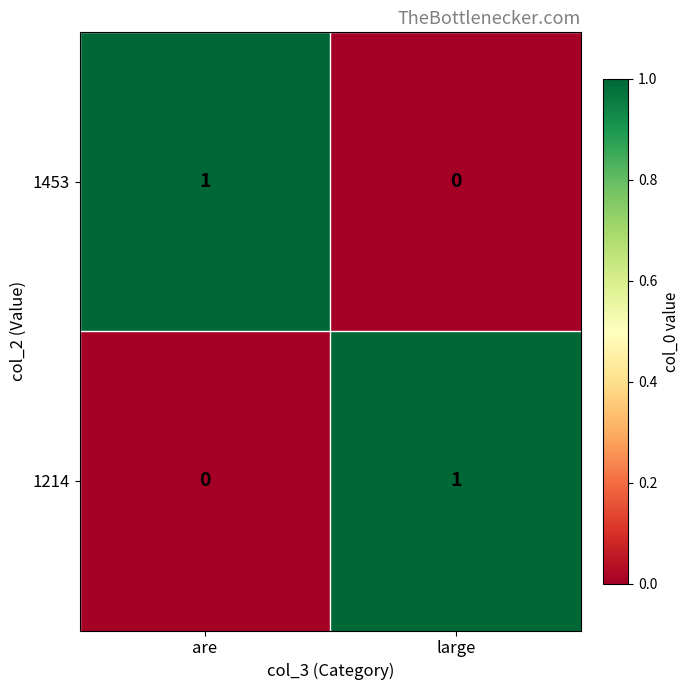

Is the value of 1214 at are greater than the value of 1453 at are?

No